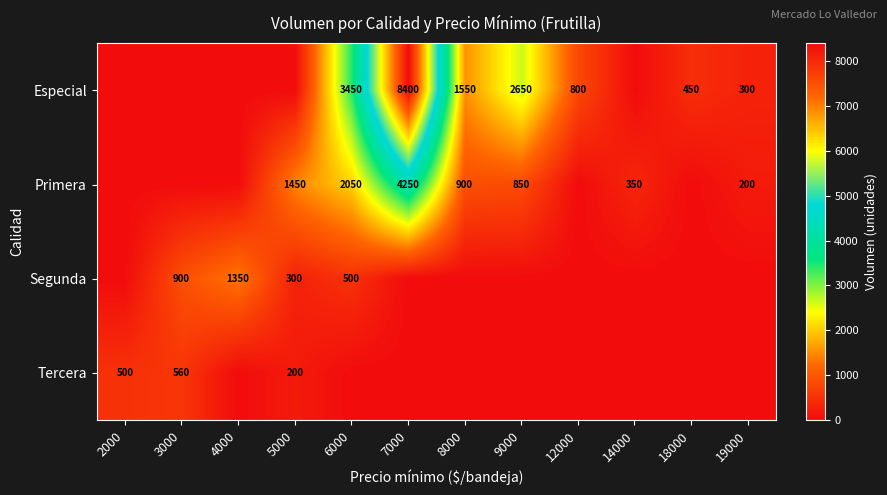

True or false: Tercera has a value of 740 at 2000.

False